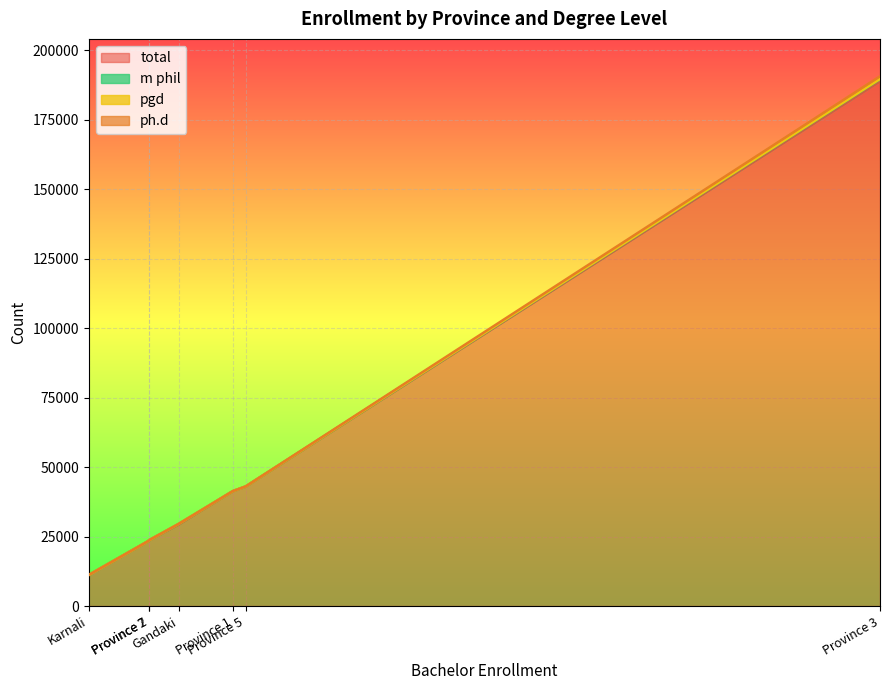

True or false: m phil and pgd intersect in this chart.

False